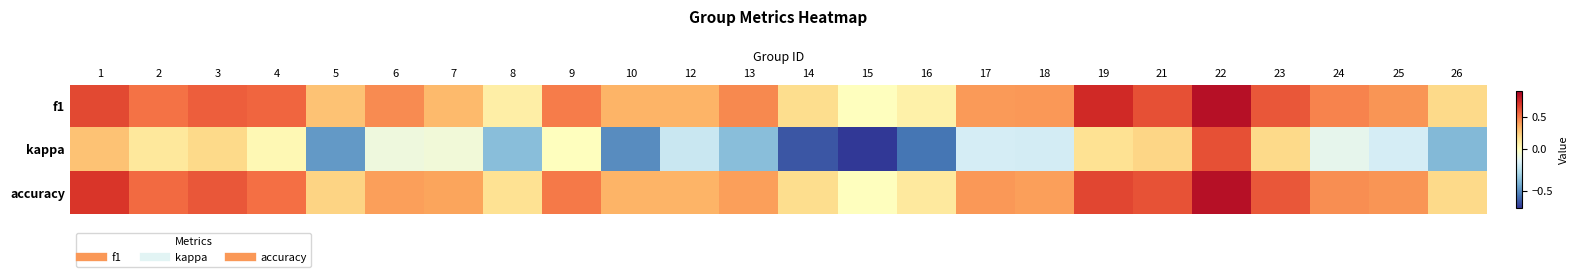

Reading left to right, extract all data points from this chart.

f1: 1=0.6	2=0.5	3=0.6	4=0.6	5=0.3	6=0.5	7=0.3	8=0.1	9=0.5	10=0.3	12=0.3	13=0.5	14=0.2	15=0.0	16=0.1	17=0.4	18=0.4	19=0.7	21=0.6	22=0.8	23=0.6	24=0.5	25=0.4	26=0.2
kappa: 1=0.3	2=0.1	3=0.2	4=0.0	5=-0.5	6=-0.1	7=-0.1	8=-0.4	9=0.0	10=-0.5	12=-0.2	13=-0.4	14=-0.6	15=-0.7	16=-0.6	17=-0.2	18=-0.2	19=0.2	21=0.2	22=0.6	23=0.2	24=-0.1	25=-0.2	26=-0.4
accuracy: 1=0.7	2=0.5	3=0.6	4=0.5	5=0.2	6=0.4	7=0.4	8=0.2	9=0.5	10=0.3	12=0.3	13=0.4	14=0.2	15=0.0	16=0.1	17=0.4	18=0.4	19=0.6	21=0.6	22=0.8	23=0.6	24=0.4	25=0.4	26=0.2